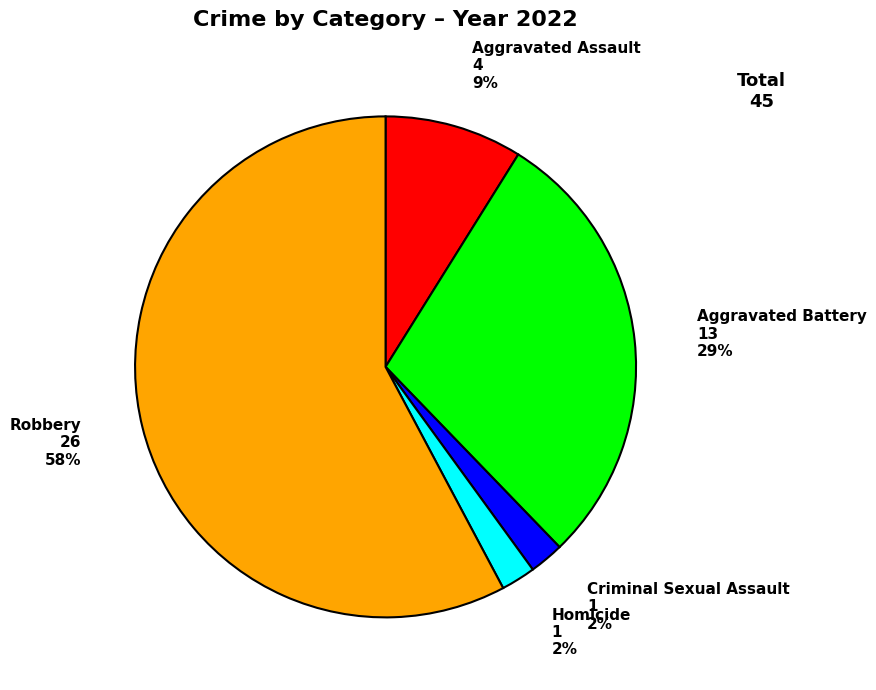

To the nearest percent, what is the difference between the largest and smallest slice percentages?

56%